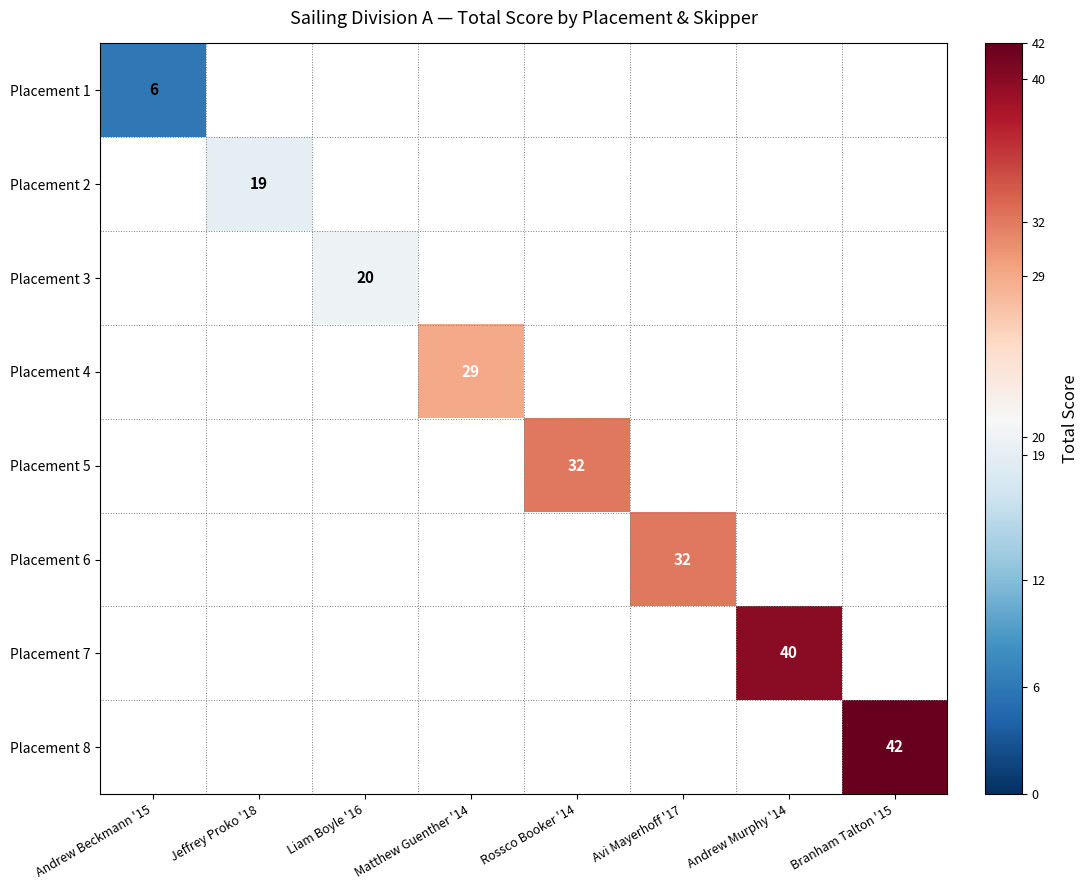

Is it true that Placement 5 equals 32 at Rossco Booker '14?

True